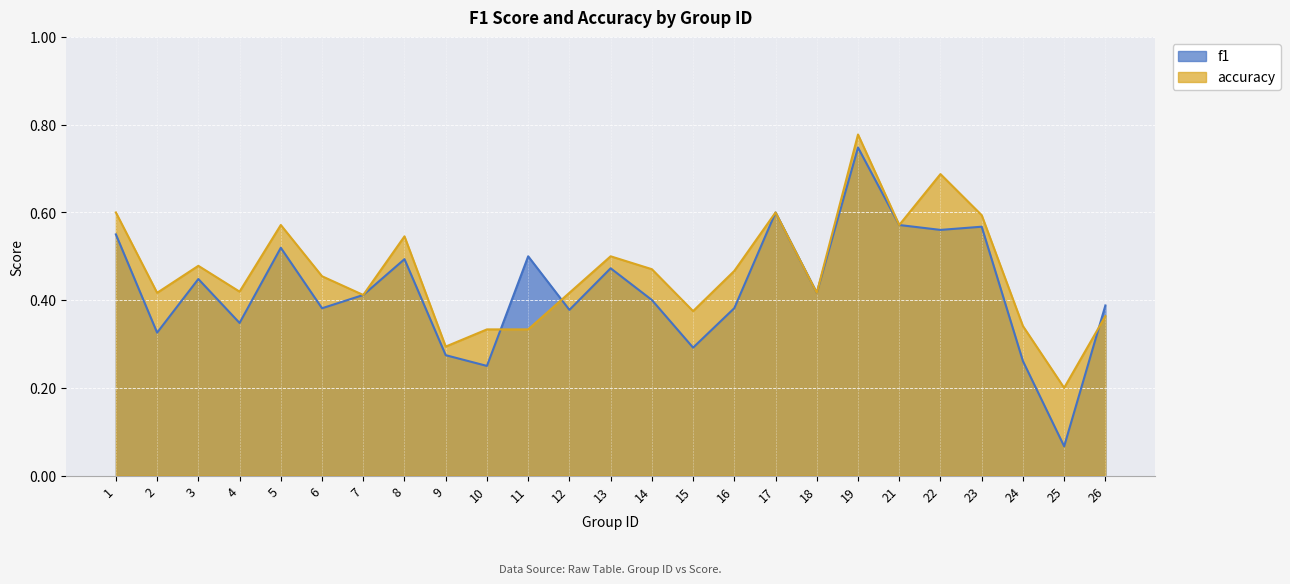

Between 19 and 10, which is larger?

19